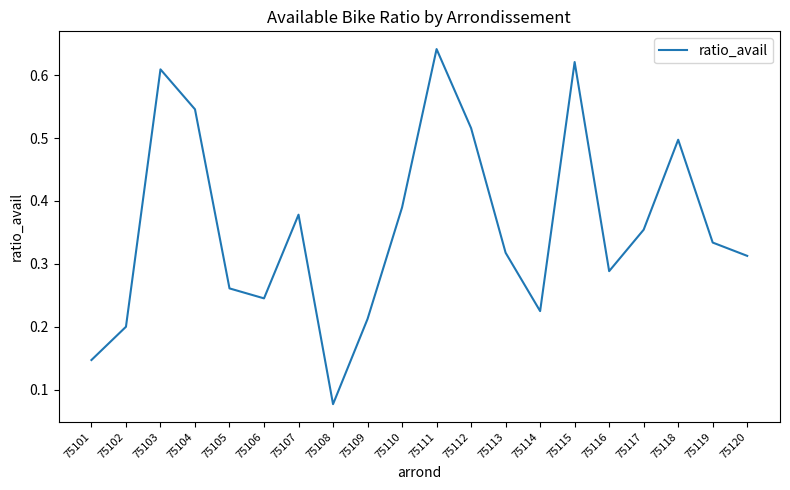

How many values are between 0 and 1?

20